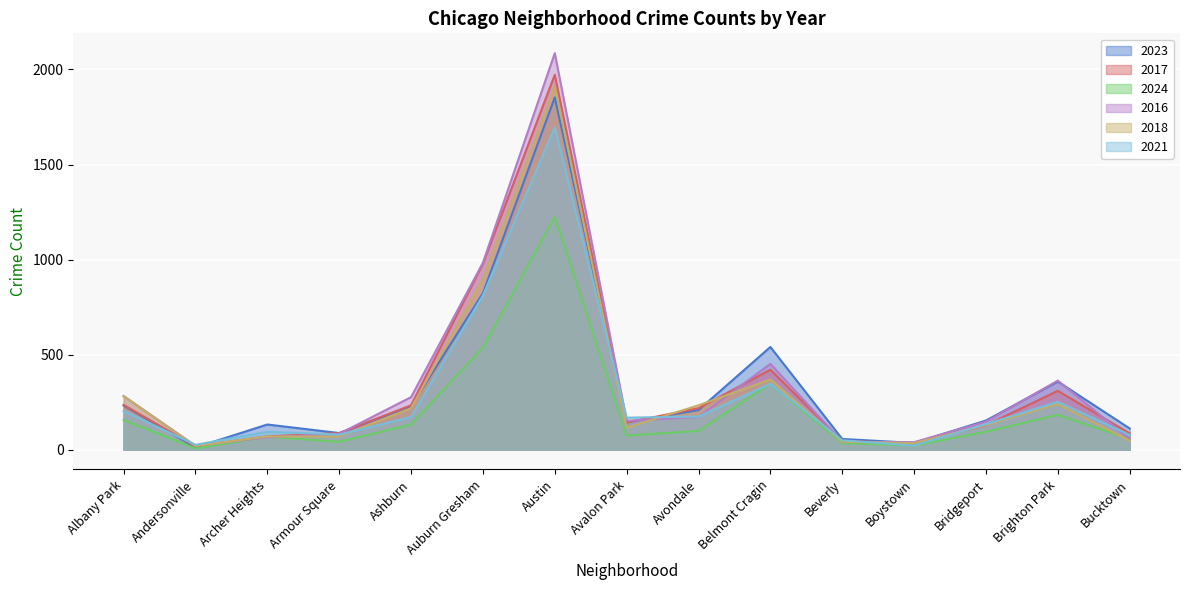

What are all the series names shown in the legend?

2023, 2017, 2024, 2016, 2018, 2021